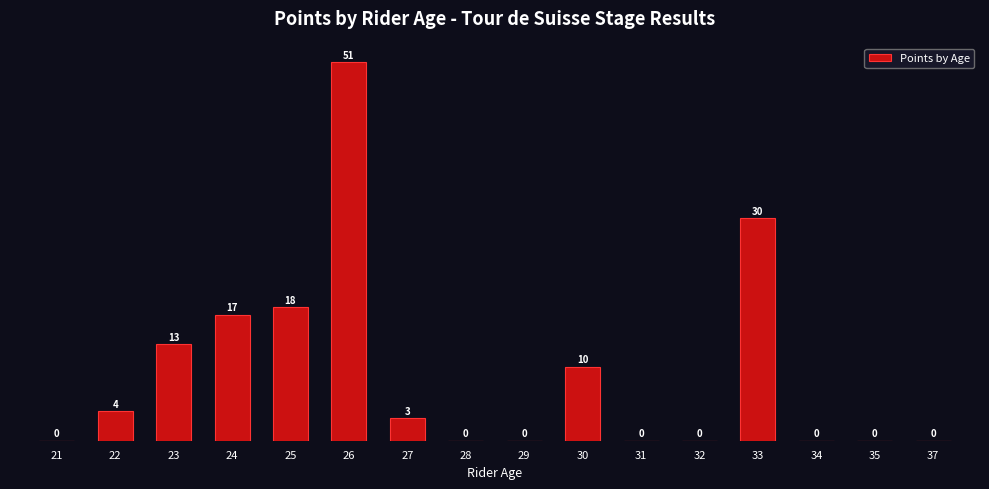

Does the chart contain stacked bars?

No